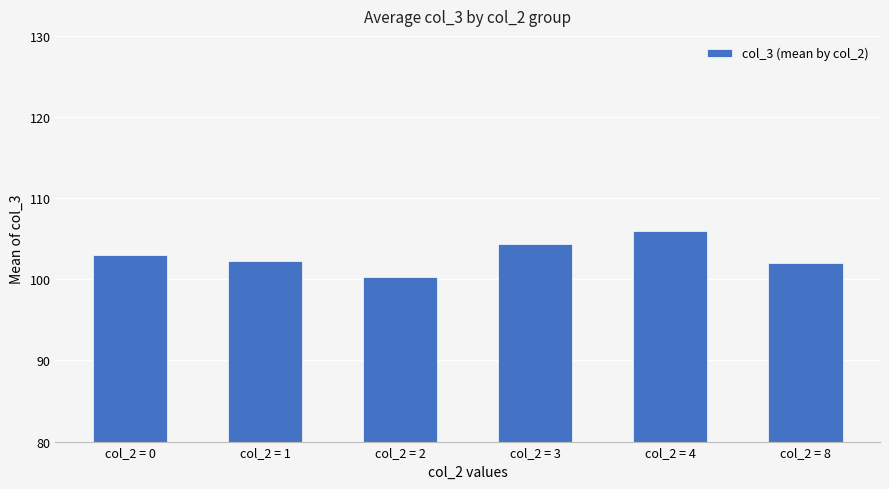

The value at col_2 = 4 is 106.0. True or false?

True